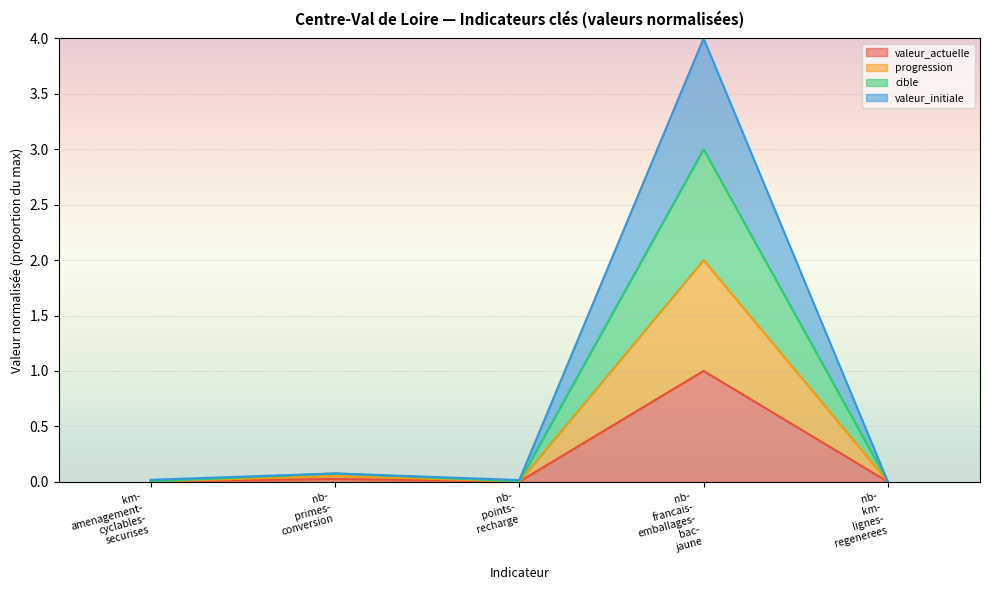

Which series has the largest total across all categories?

valeur_initiale